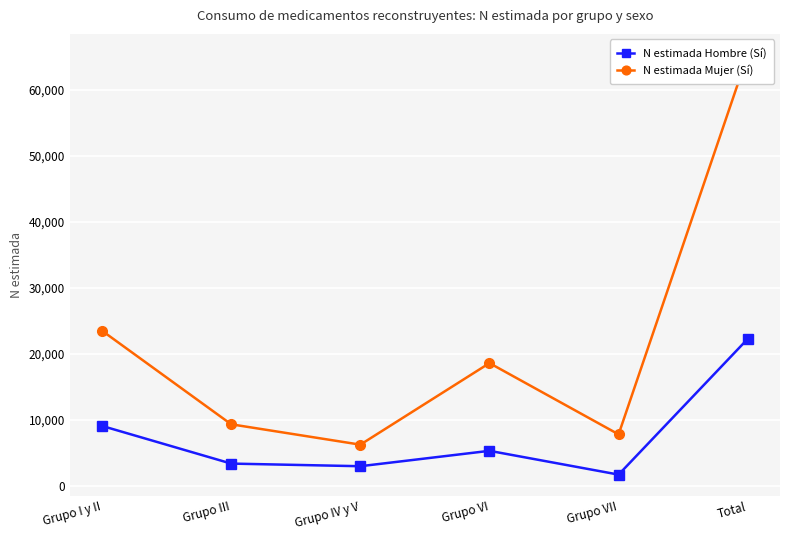

True or false: N estimada Hombre (Sí) and N estimada Mujer (Sí) cross at least once.

False